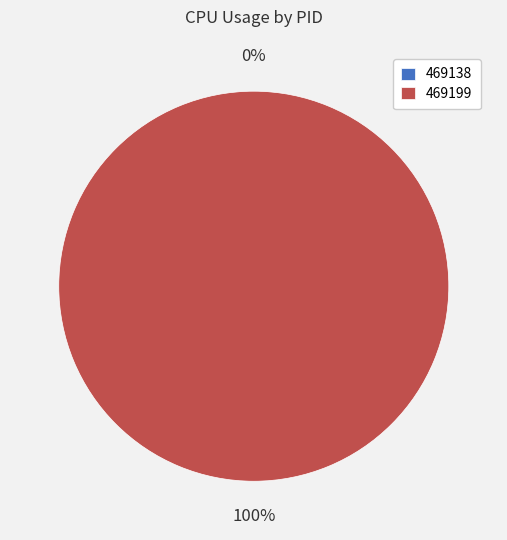

How many segments does this pie chart have?

2